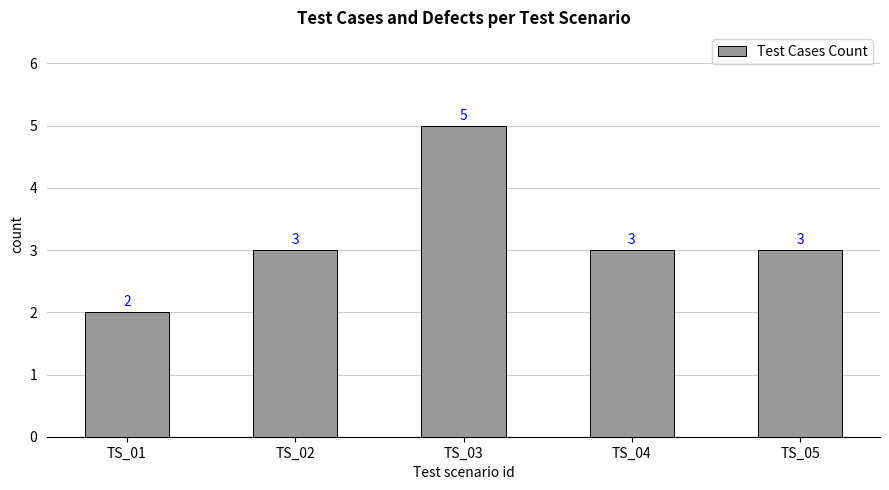

What is the value of the 2nd bar from the left?

3